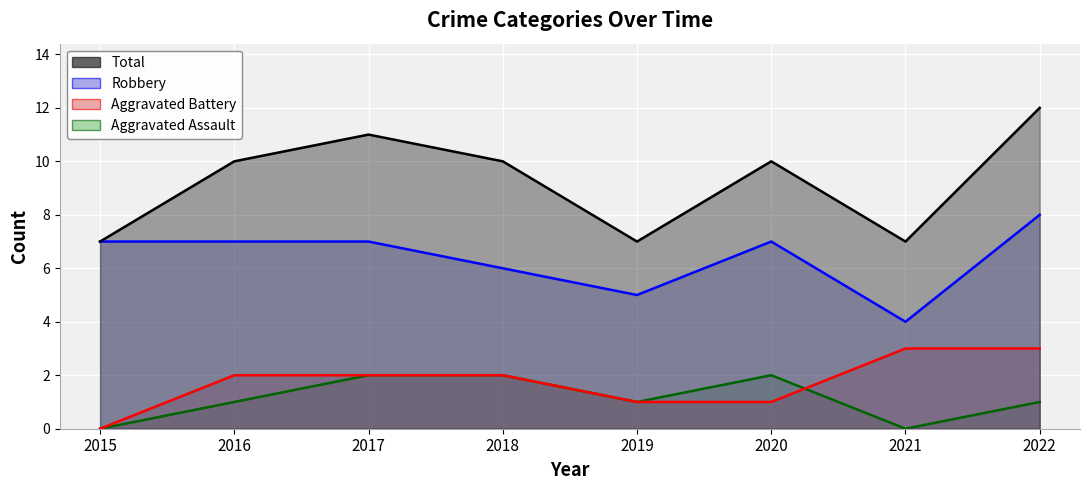

Where is the first local maximum for Aggravated Assault?

2020